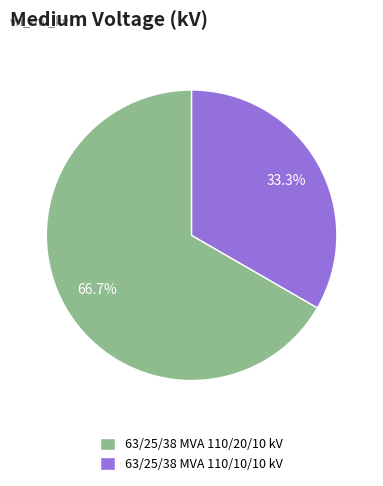

Which category has the smallest portion of the pie?

63/25/38 MVA 110/10/10 kV